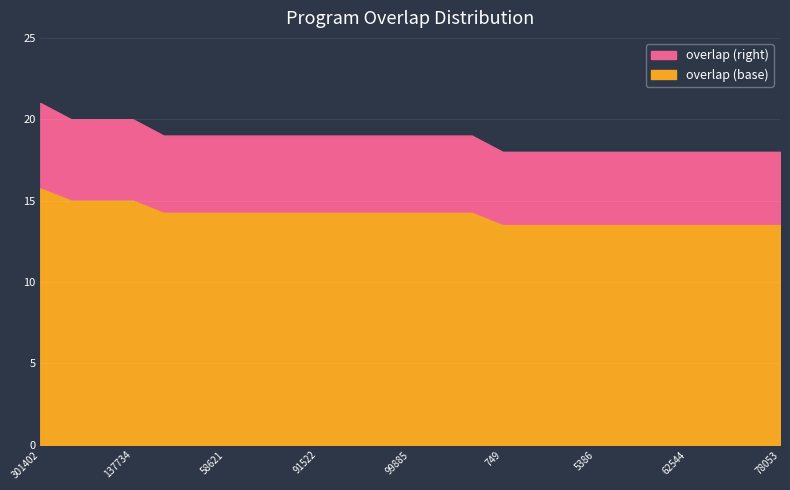

At which label does the data first exceed 19?

301402